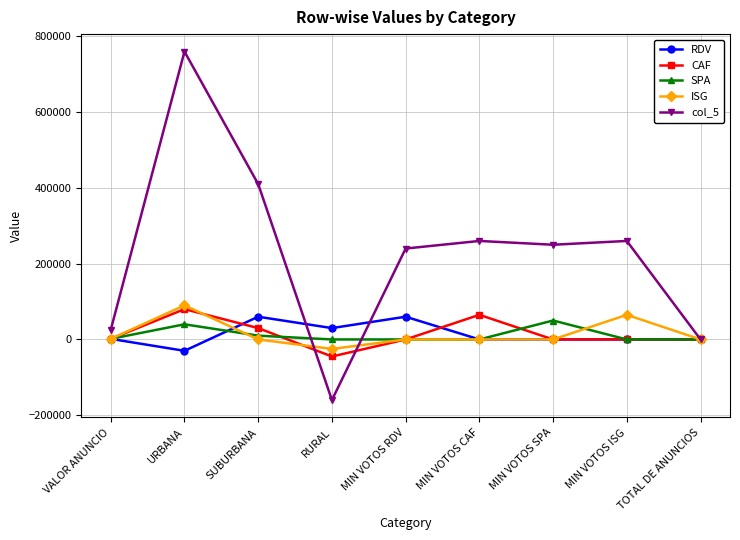

True or false: CAF has a value of 0 at MIN VOTOS RDV.

True